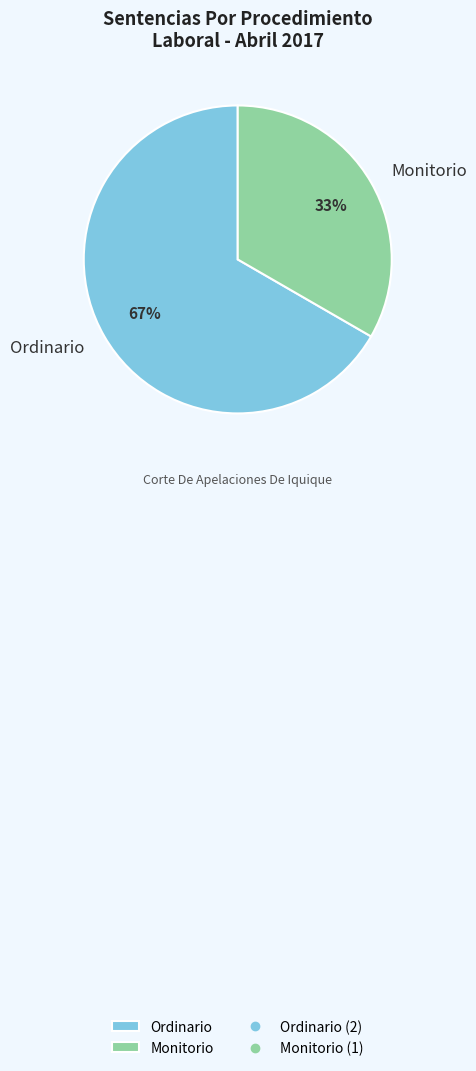

What is the ratio of the value at Ordinario to the value at Monitorio?

2.0